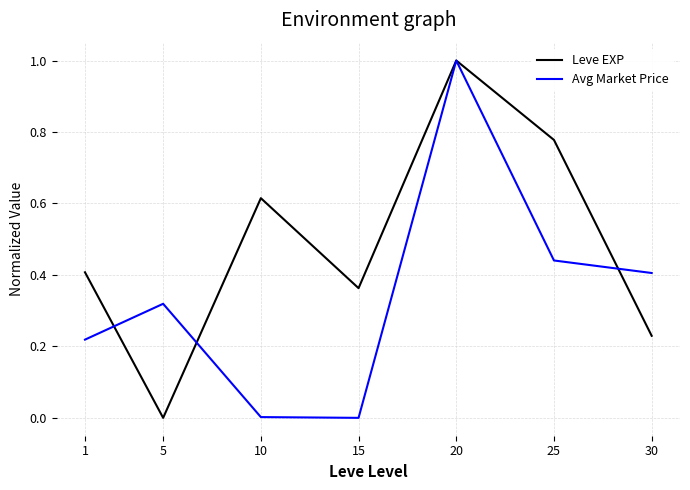

Where is the first local minimum for Leve EXP?

5